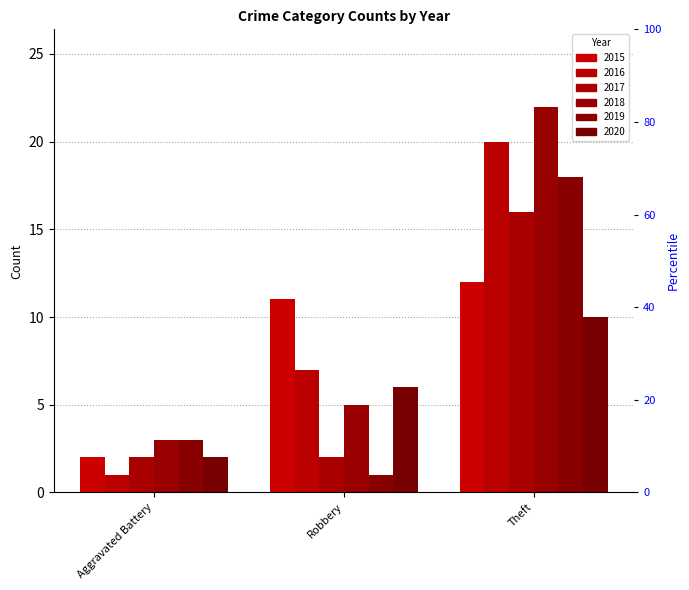

How many data points does each series have?

3